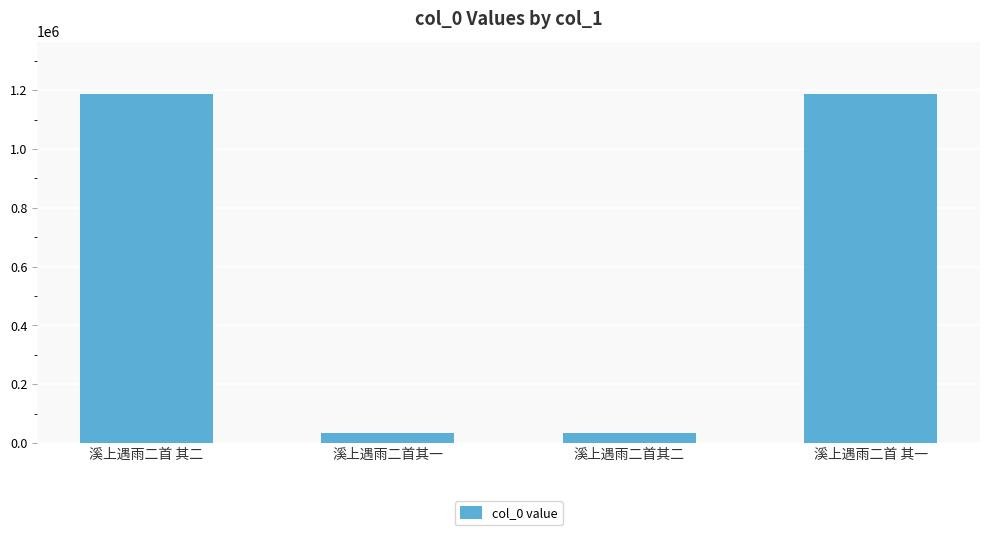

Is it true that the value at 溪上遇雨二首 其一 is 376949?

False